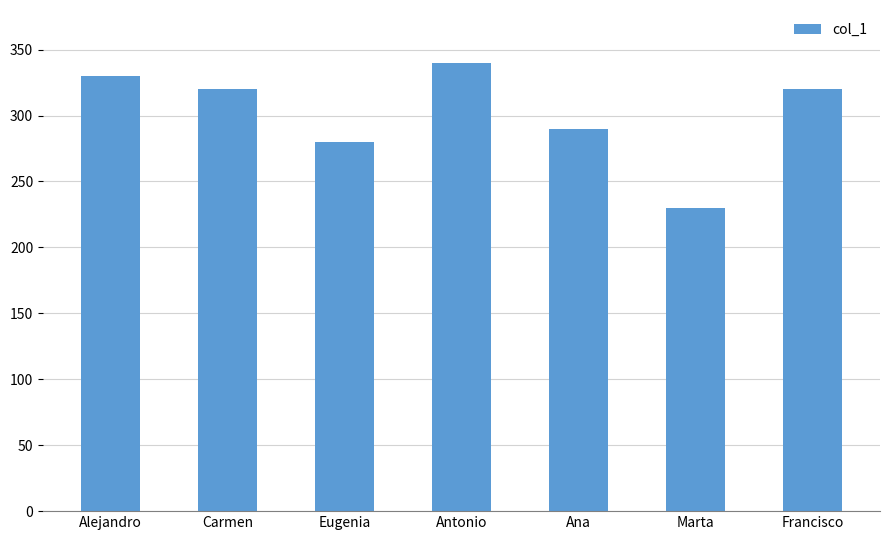

What is the label of the 3rd bar from the left?

Eugenia